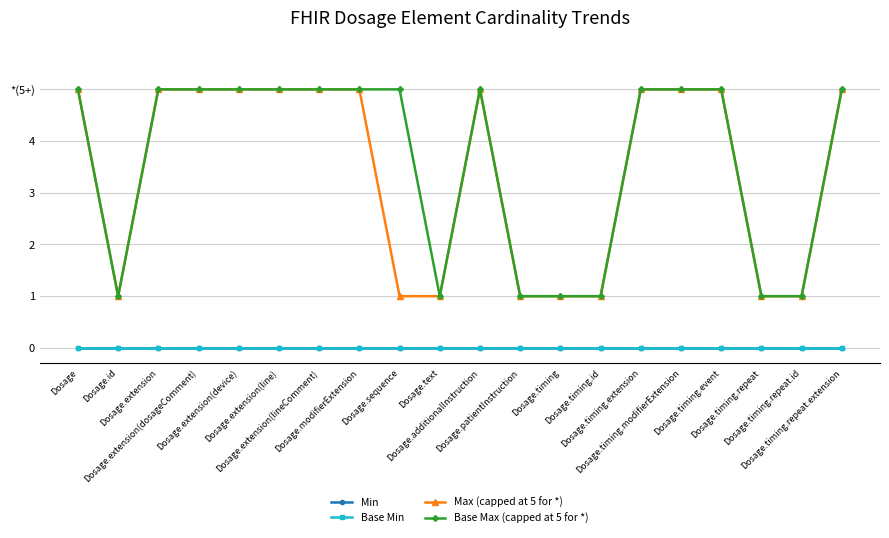

True or false: Base Max (capped at 5 for *) and Min intersect in this chart.

False